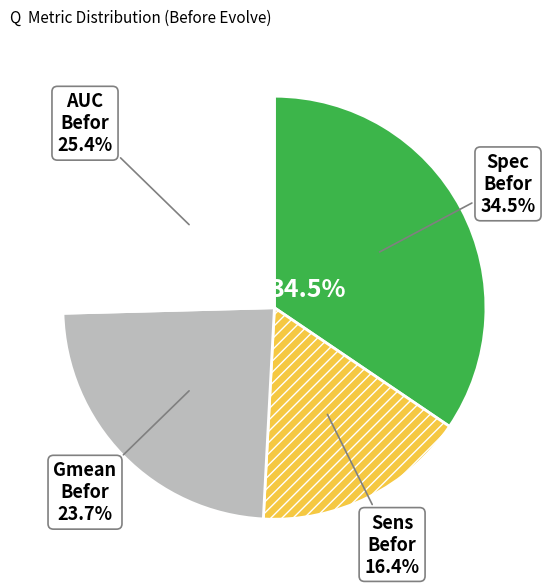

To the nearest percent, what percentage of the pie is Gmean-Befor?

24%